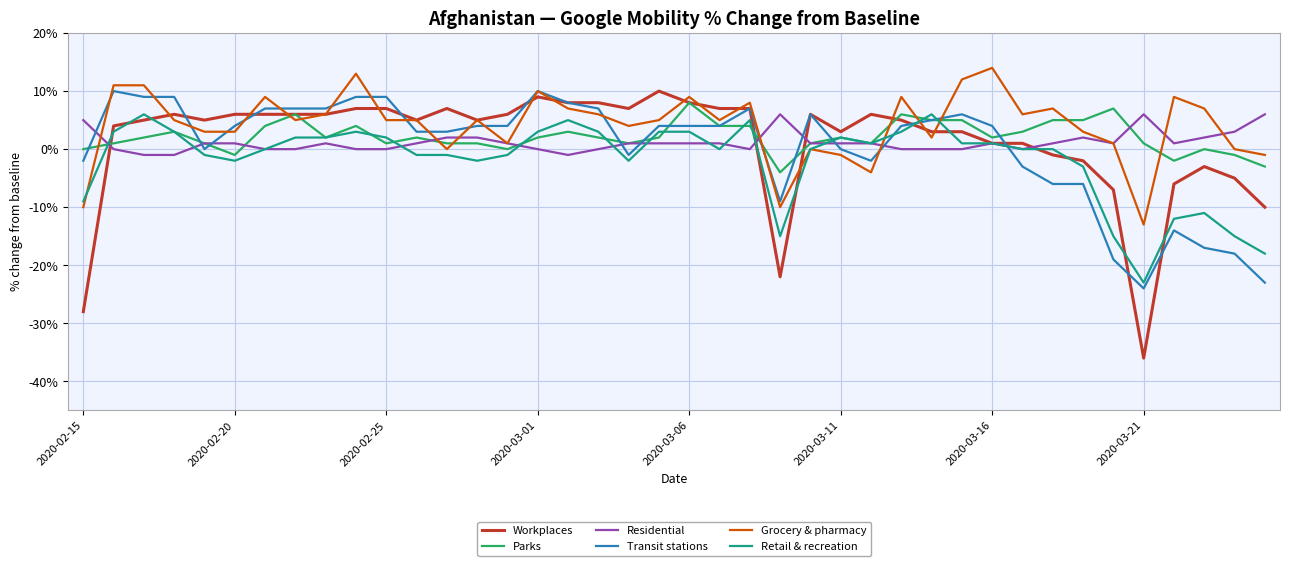

Which series has the largest range (max minus min)?

Workplaces